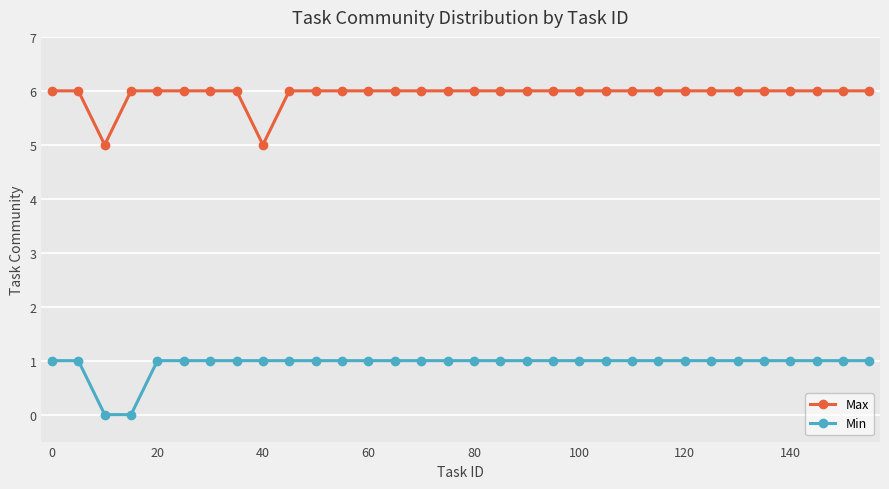

True or false: Max and Min cross at least once.

False